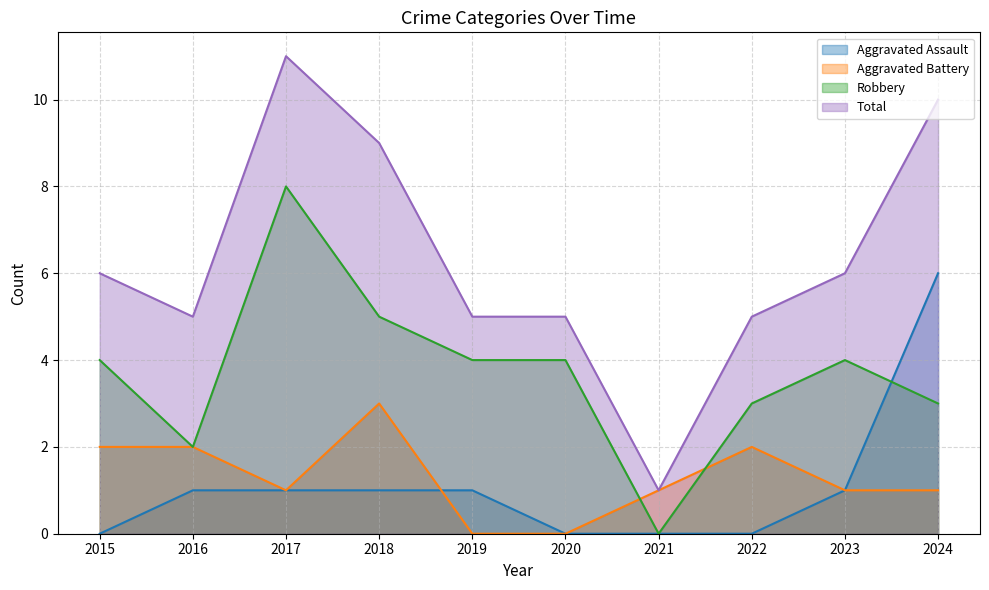

Which has a higher value, 2015 or 2018?

2018